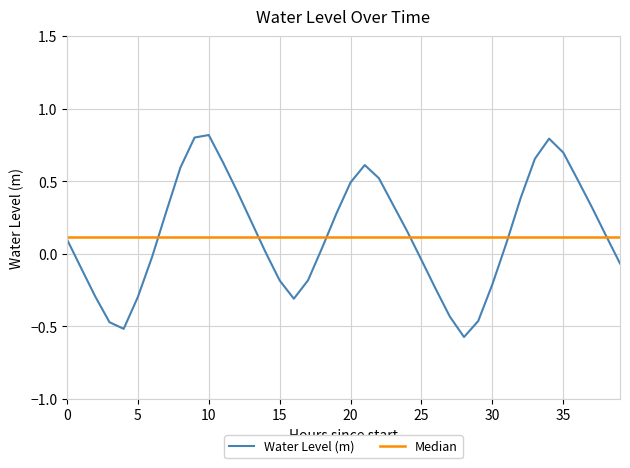

Is it true that the value at 11 is 0.6?

True